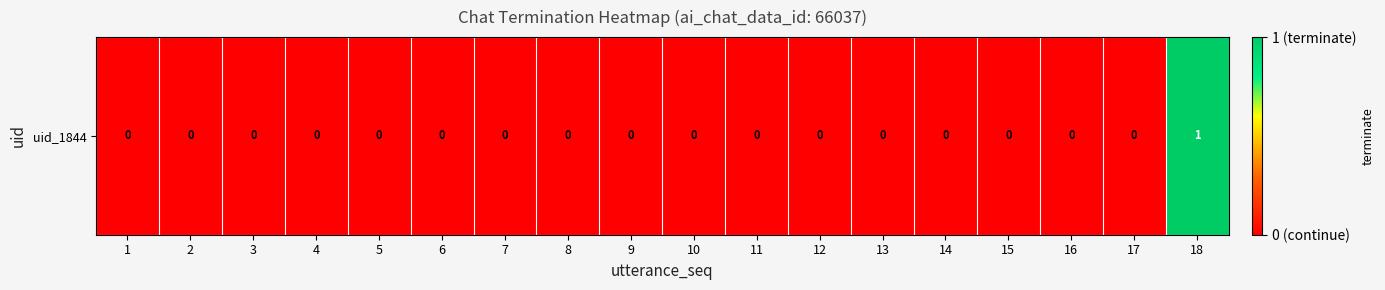

Rank the categories by value from lowest to highest.

1, 2, 3, 4, 5, 6, 7, 8, 9, 10, 11, 12, 13, 14, 15, 16, 17, 18